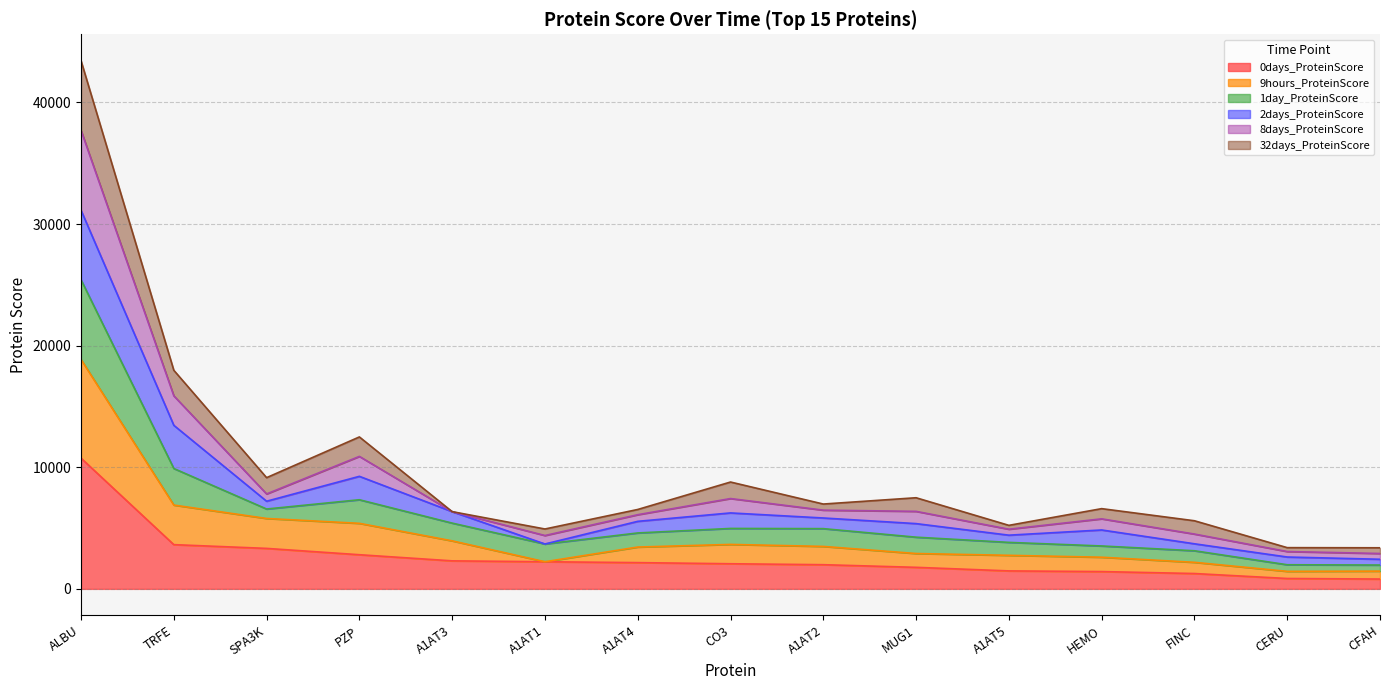

What is the total value across all series at ALBU?

43430.6